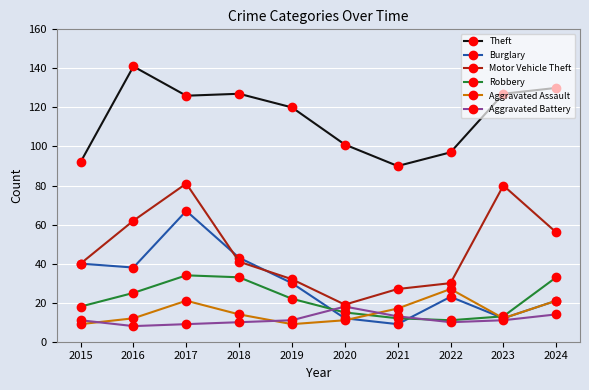

How many lines are shown in the chart?

6